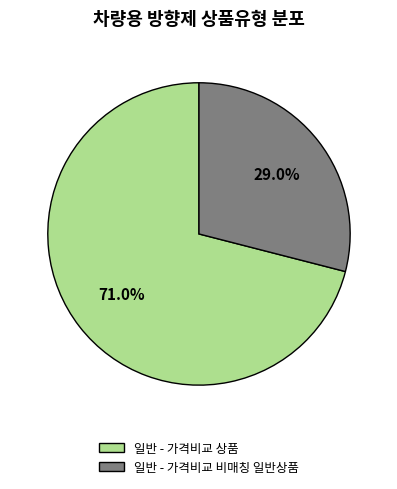

Count the number of slices in the pie.

2